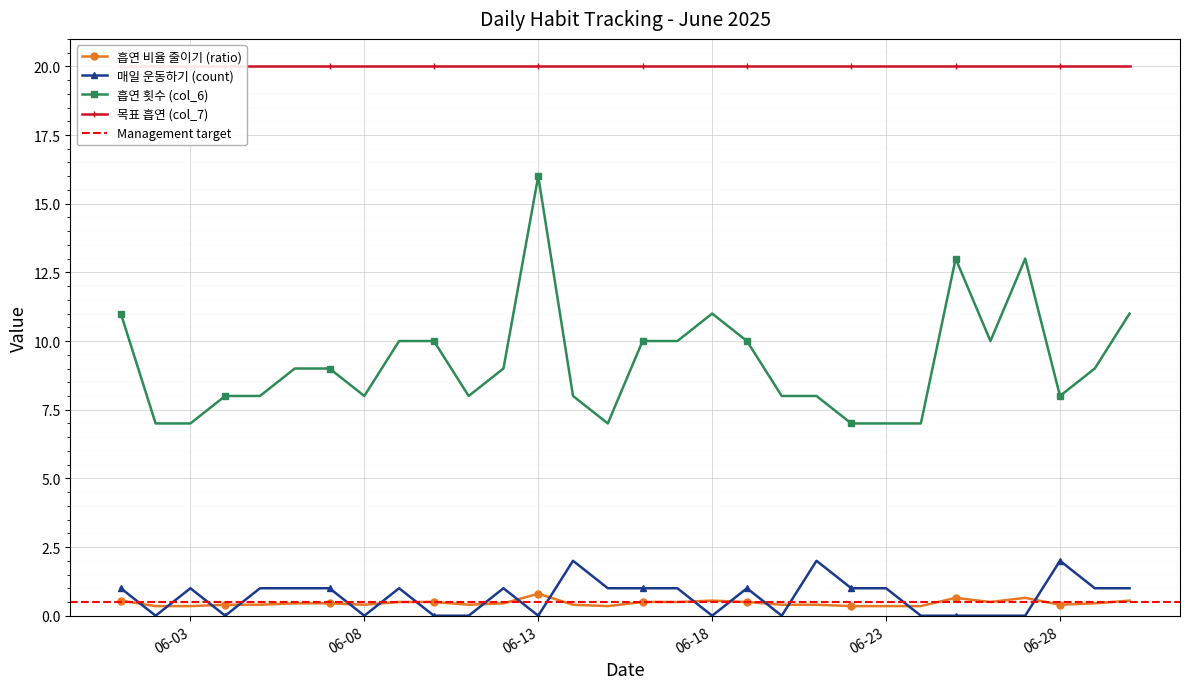

What is the sum of all 흡연 비율 줄이기 (ratio) values?

13.8